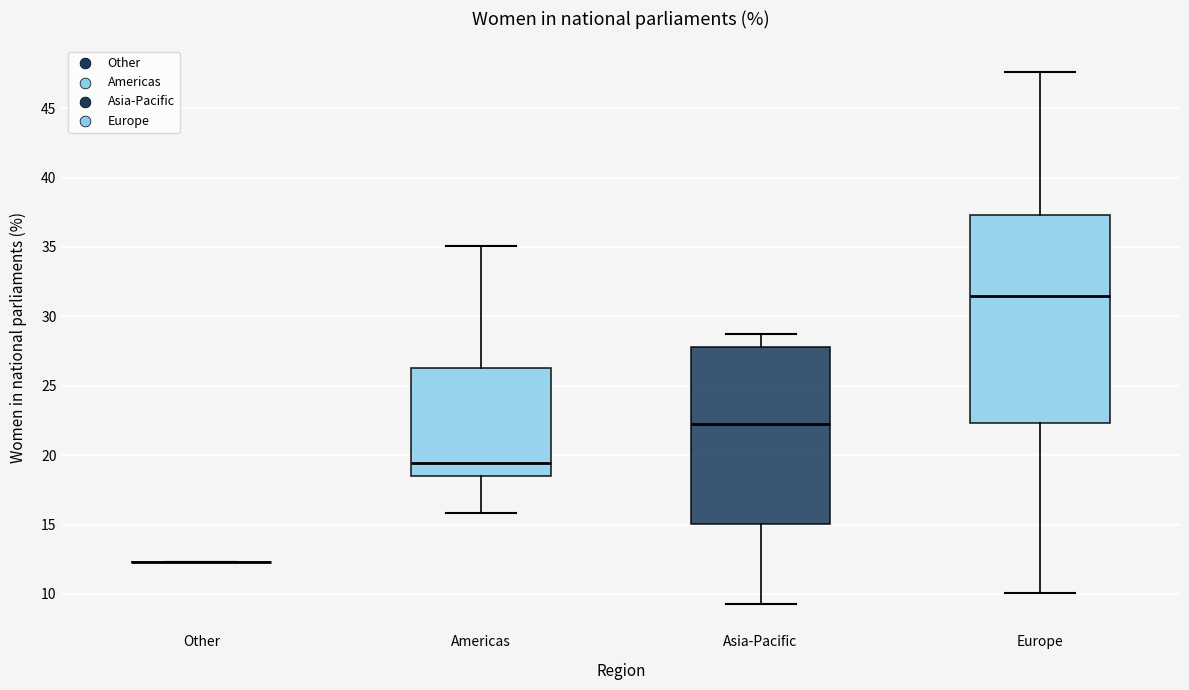

Where does the median line of the box for Asia-Pacific sit on the y-axis? The values are not printed on the chart, so give them approximately, as read against the axis.

22.5